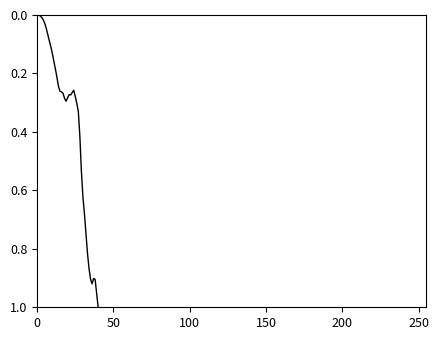

Does the chart have visible grid lines?

No